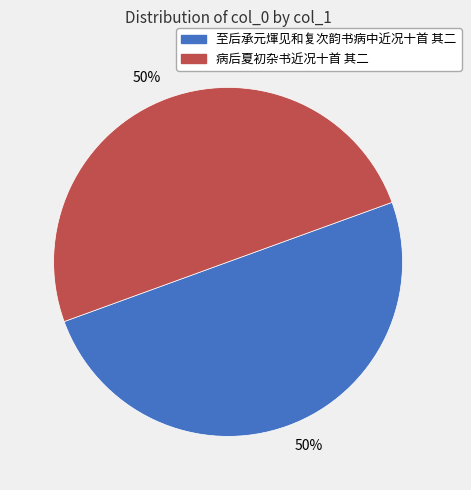

Combined, do 至后承元煇见和复次韵书病中近况十首 其二 and 病后夏初杂书近况十首 其二 account for over 50%?

Yes